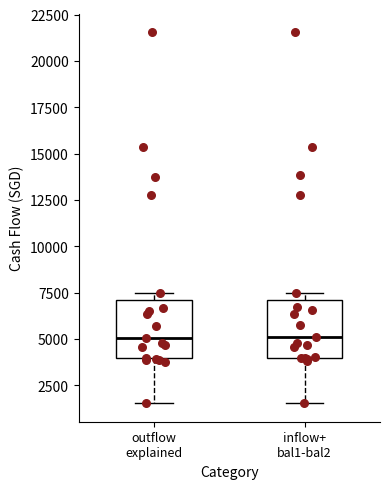

Reading left to right, read every box against the y-axis: the position of its median line, the range the box covers, and the ends of its whiskers. The values are not printed on the chart, so give them approximately, as read against the axis.

outflow explained: median 5000, box 4000 to 7000, whiskers 1500 to 7500
inflow+ bal1-bal2: median 5000, box 4000 to 7000, whiskers 1500 to 7500